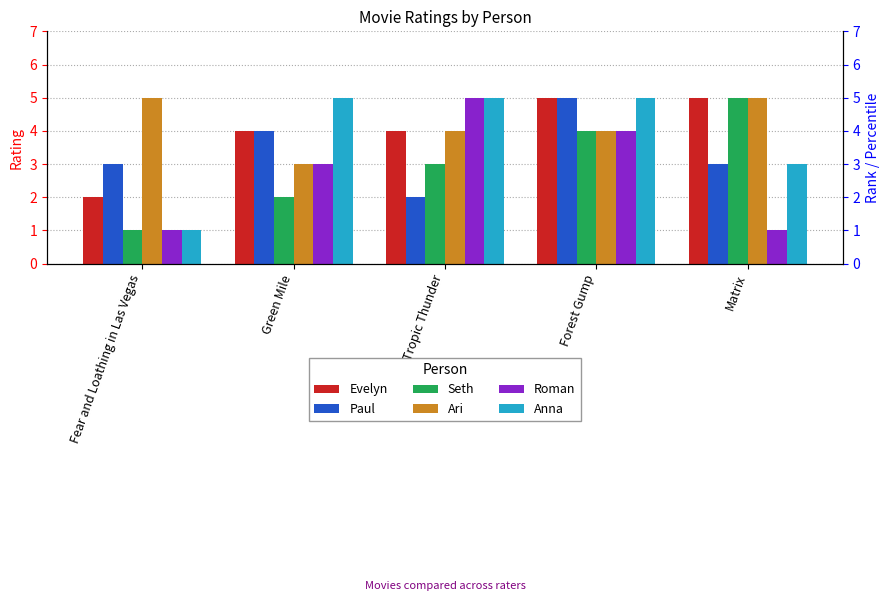

What is the label of the 4th bar from the left?

Forest Gump